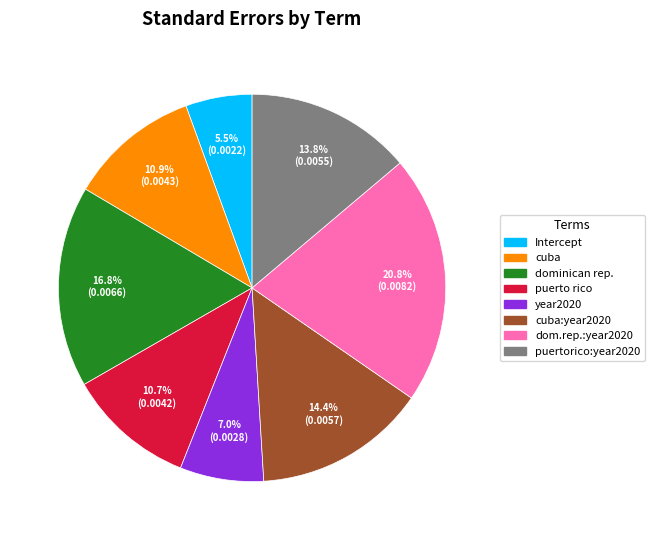

How many slices are in this pie chart?

8